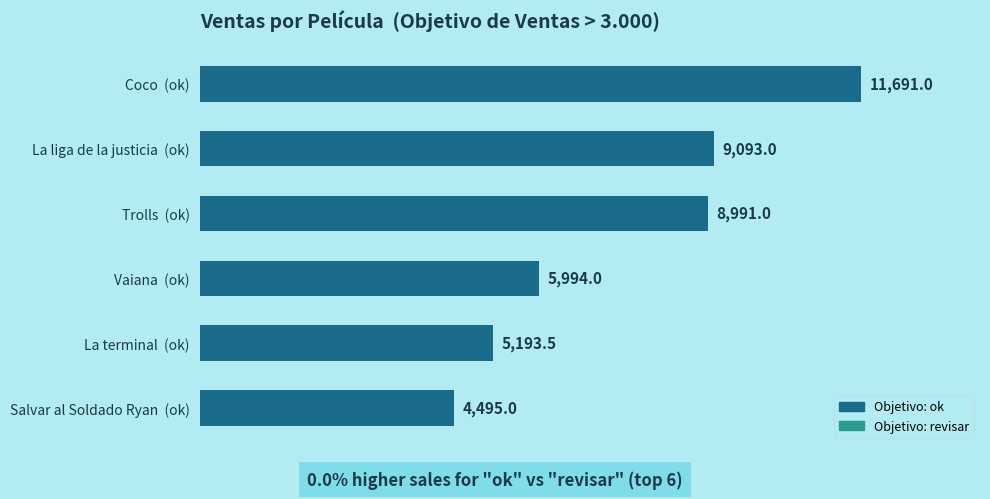

How many distinct data groups are displayed?

1